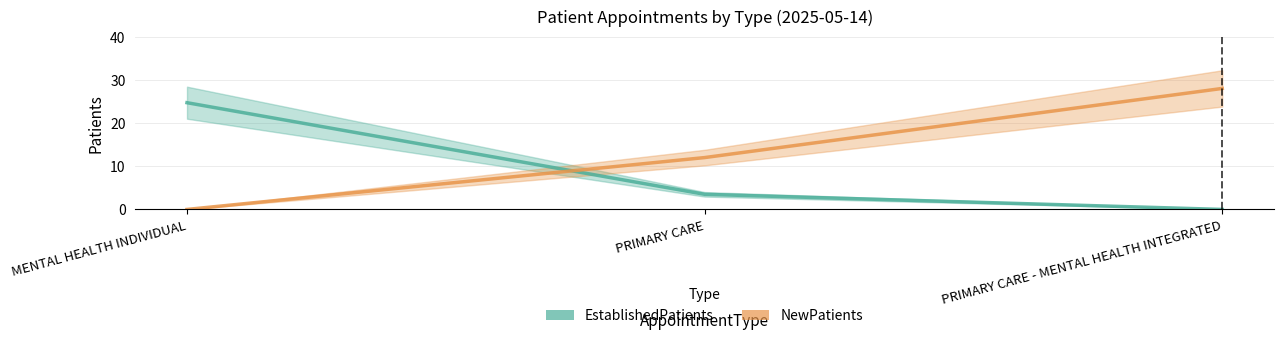

What is the sum of the EstablishedPatients values at MENTAL HEALTH INDIVIDUAL and PRIMARY CARE?

28.2